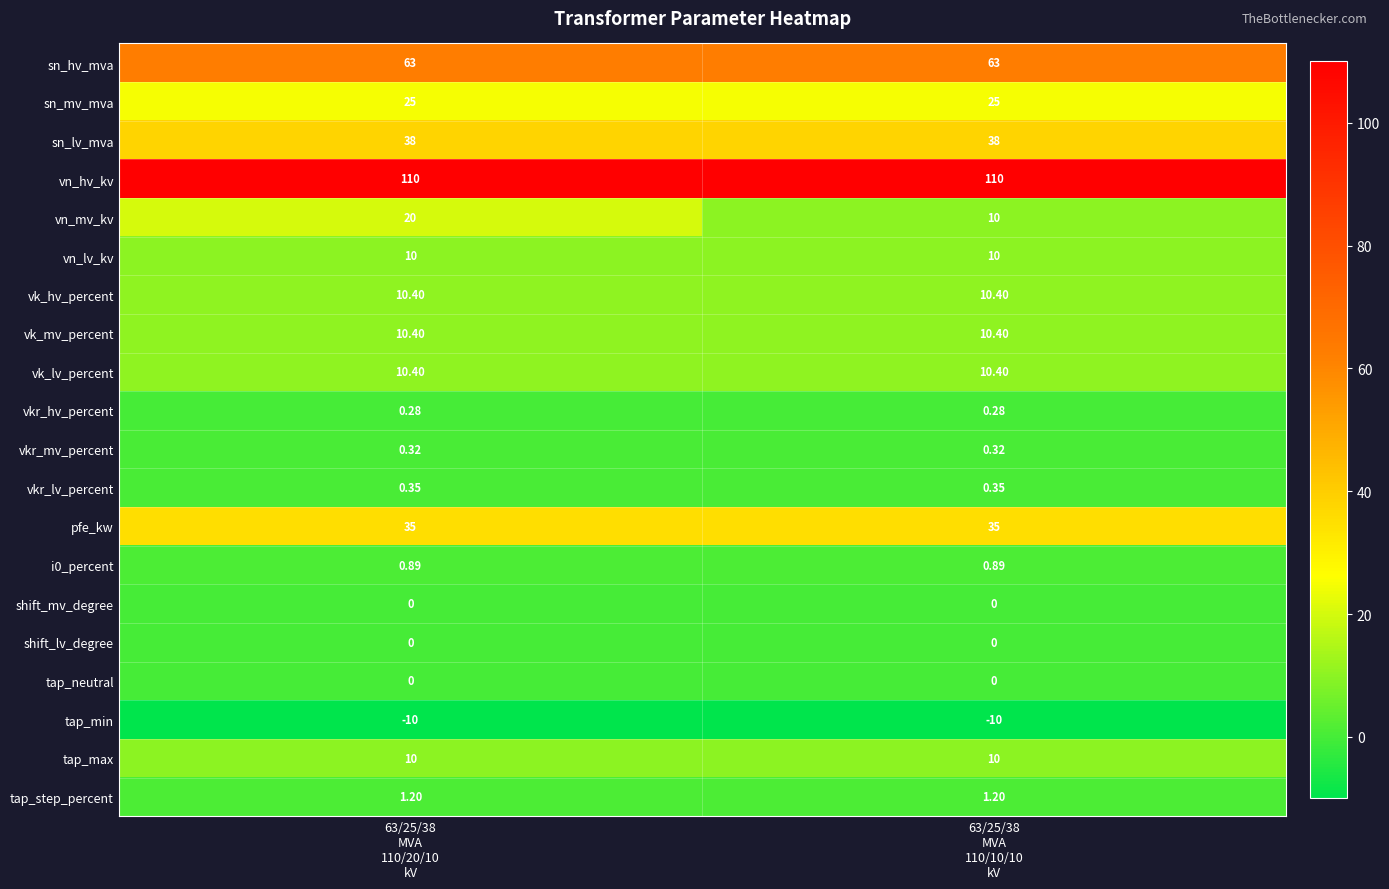

What is the spread (max minus min) of values at 63/25/38
MVA
110/10/10
kV?

120.0